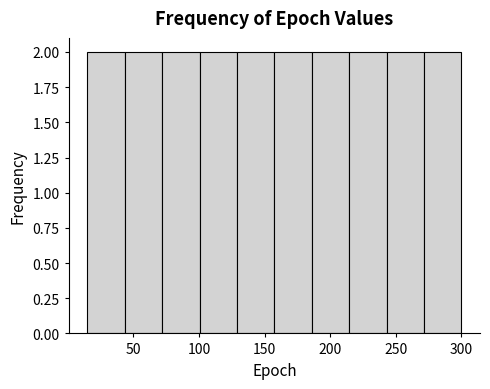

Reading left to right, transcribe this chart: for each bar, give the range it covers on the x-axis and its height. Neither the bar edges nor the heights are printed on the chart, so give them approximately, as read against the axes.

15.0 to 43.5: 2
43.5 to 72.0: 2
72.0 to 100.5: 2
100.5 to 129.0: 2
129.0 to 157.5: 2
157.5 to 186.0: 2
186.0 to 214.5: 2
214.5 to 243.0: 2
243.0 to 271.5: 2
271.5 to 300.0: 2